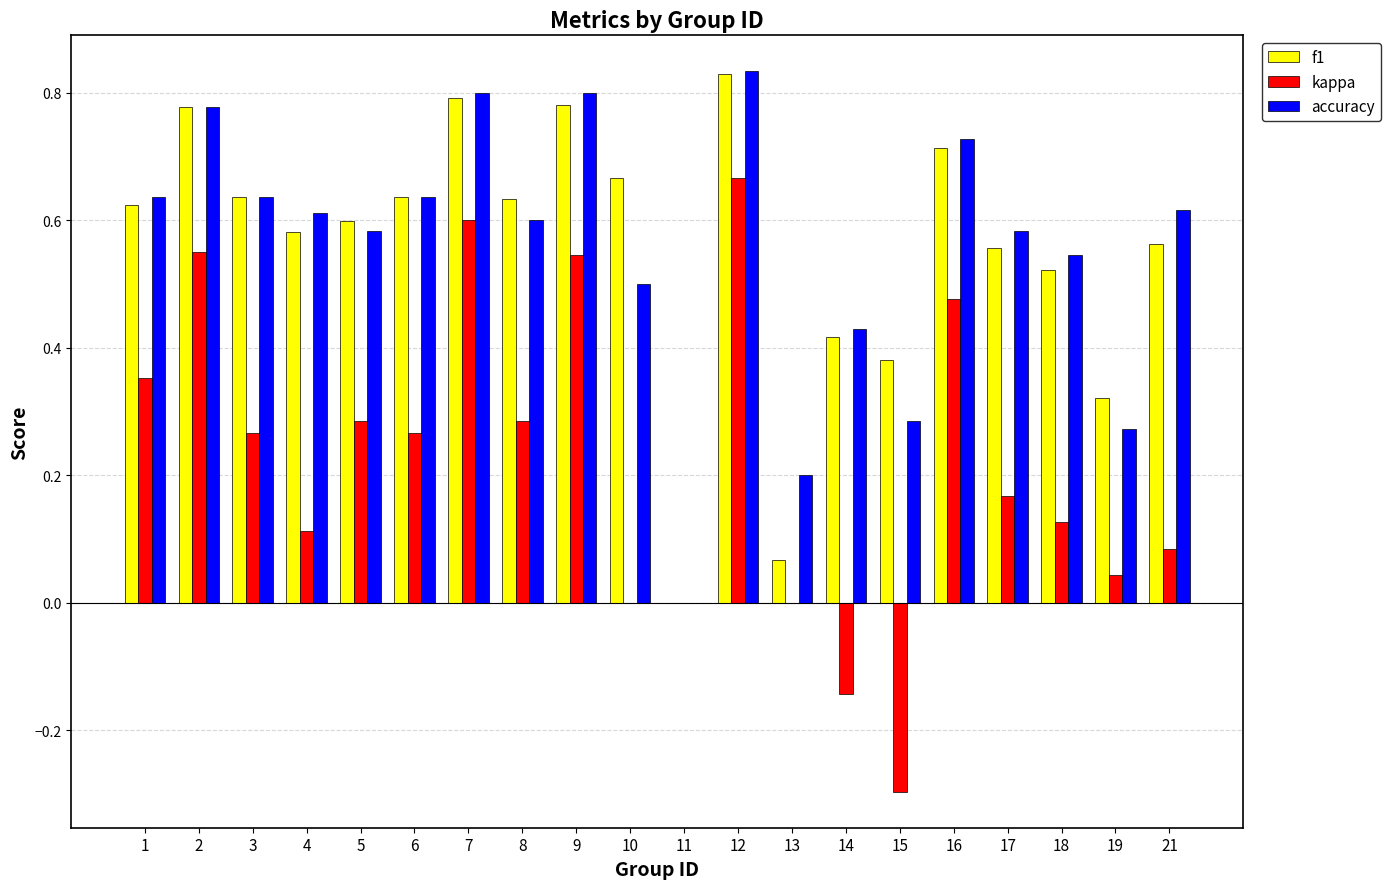

Which series changed the most between 9 and 17?

kappa